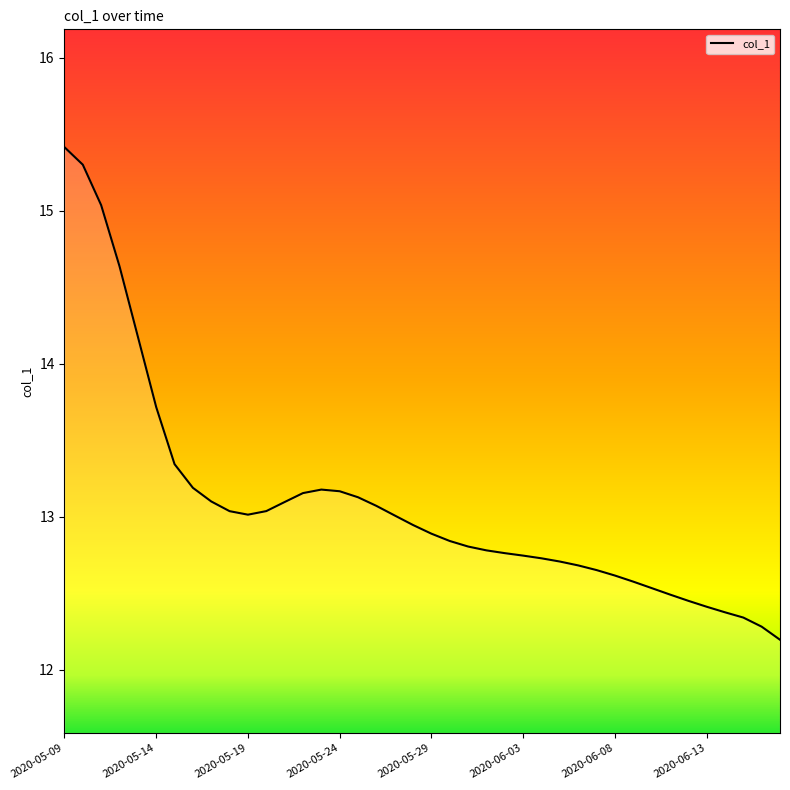

How many lines are shown in the chart?

1